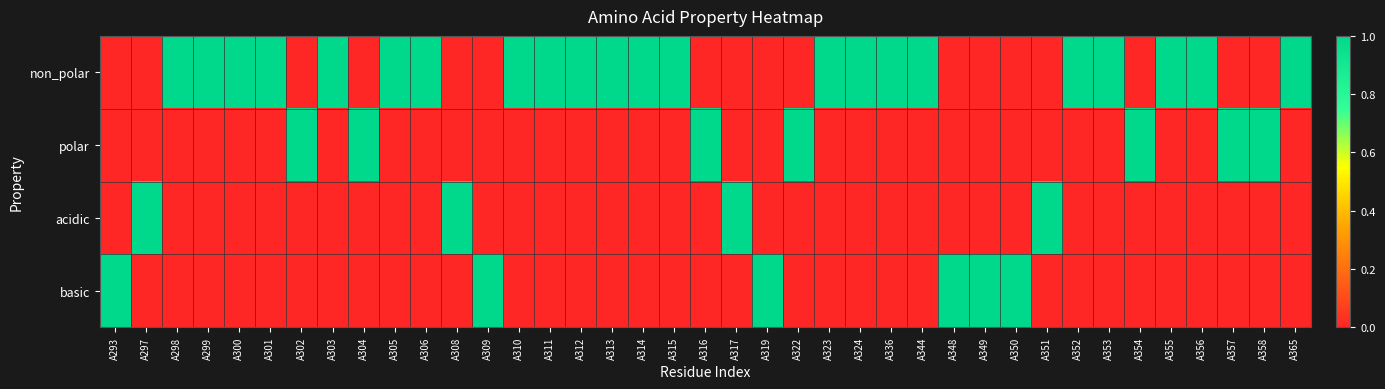

Reading right to left, extract all data points from this chart.

non_polar: A365=1	A358=0	A357=0	A356=1	A355=1	A354=0	A353=1	A352=1	A351=0	A350=0	A349=0	A348=0	A344=1	A336=1	A324=1	A323=1	A322=0	A319=0	A317=0	A316=0	A315=1	A314=1	A313=1	A312=1	A311=1	A310=1	A309=0	A308=0	A306=1	A305=1	A304=0	A303=1	A302=0	A301=1	A300=1	A299=1	A298=1	A297=0	A293=0
polar: A365=0	A358=1	A357=1	A356=0	A355=0	A354=1	A353=0	A352=0	A351=0	A350=0	A349=0	A348=0	A344=0	A336=0	A324=0	A323=0	A322=1	A319=0	A317=0	A316=1	A315=0	A314=0	A313=0	A312=0	A311=0	A310=0	A309=0	A308=0	A306=0	A305=0	A304=1	A303=0	A302=1	A301=0	A300=0	A299=0	A298=0	A297=0	A293=0
acidic: A365=0	A358=0	A357=0	A356=0	A355=0	A354=0	A353=0	A352=0	A351=1	A350=0	A349=0	A348=0	A344=0	A336=0	A324=0	A323=0	A322=0	A319=0	A317=1	A316=0	A315=0	A314=0	A313=0	A312=0	A311=0	A310=0	A309=0	A308=1	A306=0	A305=0	A304=0	A303=0	A302=0	A301=0	A300=0	A299=0	A298=0	A297=1	A293=0
basic: A365=0	A358=0	A357=0	A356=0	A355=0	A354=0	A353=0	A352=0	A351=0	A350=1	A349=1	A348=1	A344=0	A336=0	A324=0	A323=0	A322=0	A319=1	A317=0	A316=0	A315=0	A314=0	A313=0	A312=0	A311=0	A310=0	A309=1	A308=0	A306=0	A305=0	A304=0	A303=0	A302=0	A301=0	A300=0	A299=0	A298=0	A297=0	A293=1